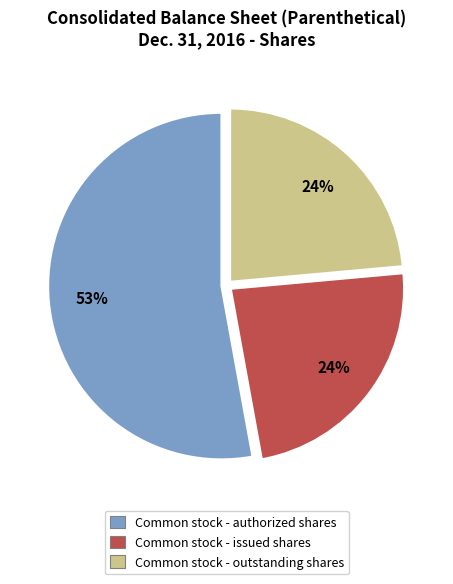

To the nearest percent, what percentage of the pie is Common stock - outstanding shares?

24%